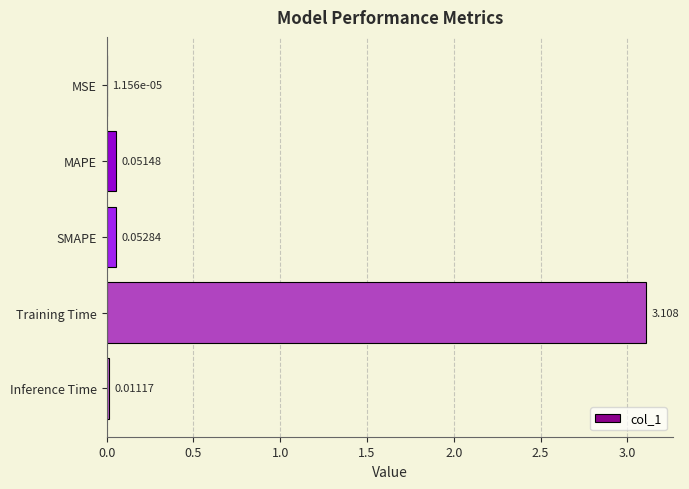

Which label corresponds to the largest value in the chart?

Training Time